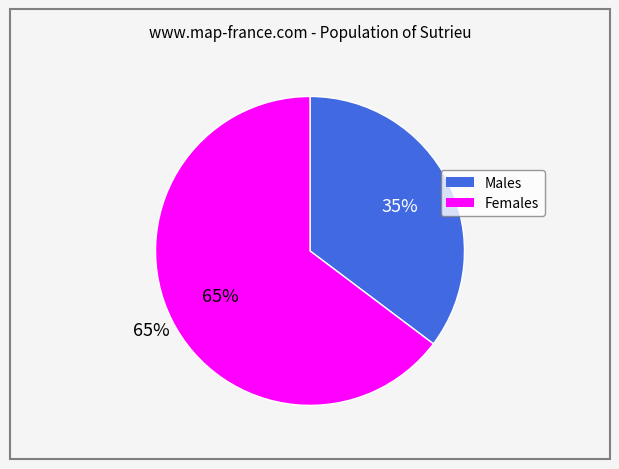

Is 3.2 the majority of the pie?

Yes